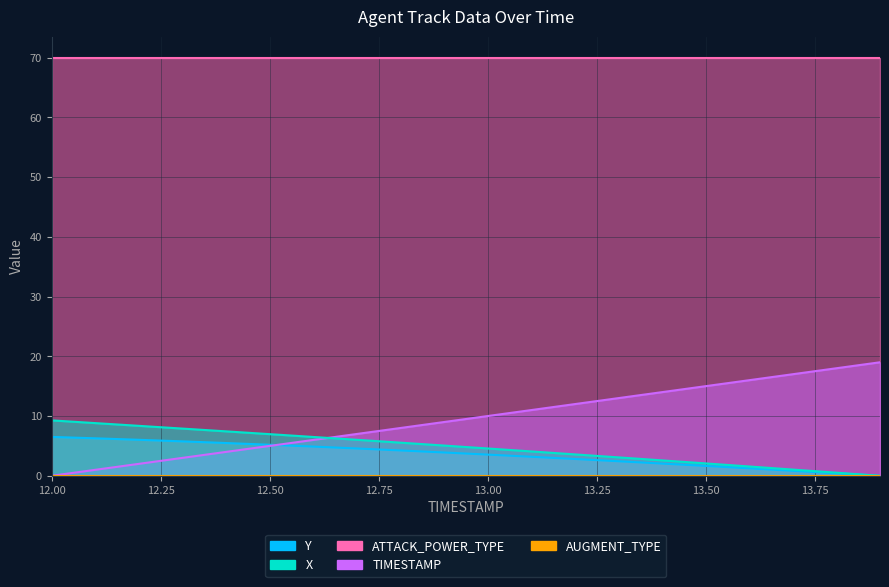

At which label does TIMESTAMP reach its minimum?

12.0